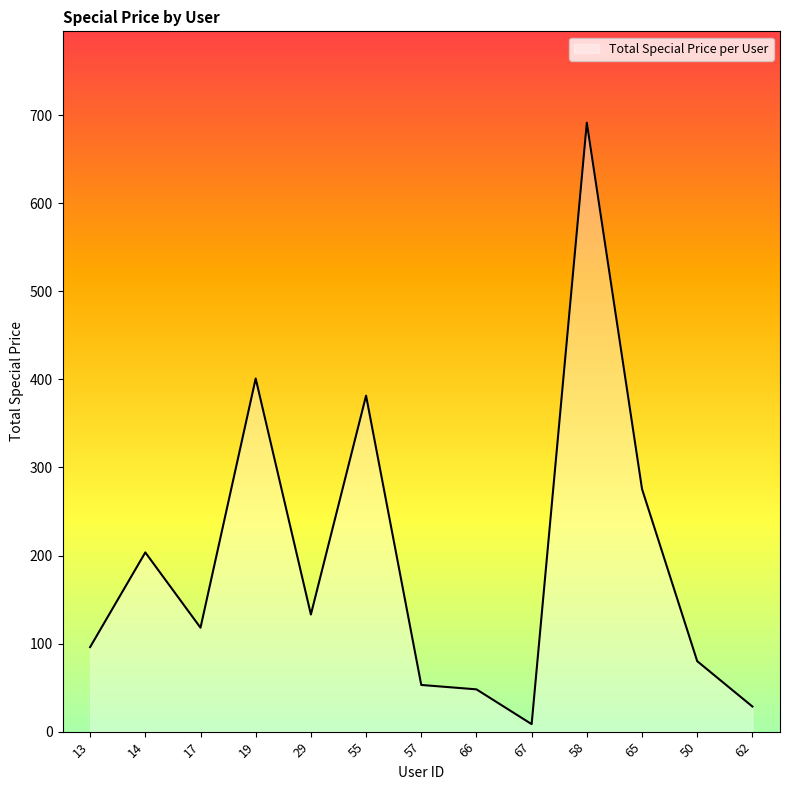

True or false: the data shows 133.0 at 29.

True